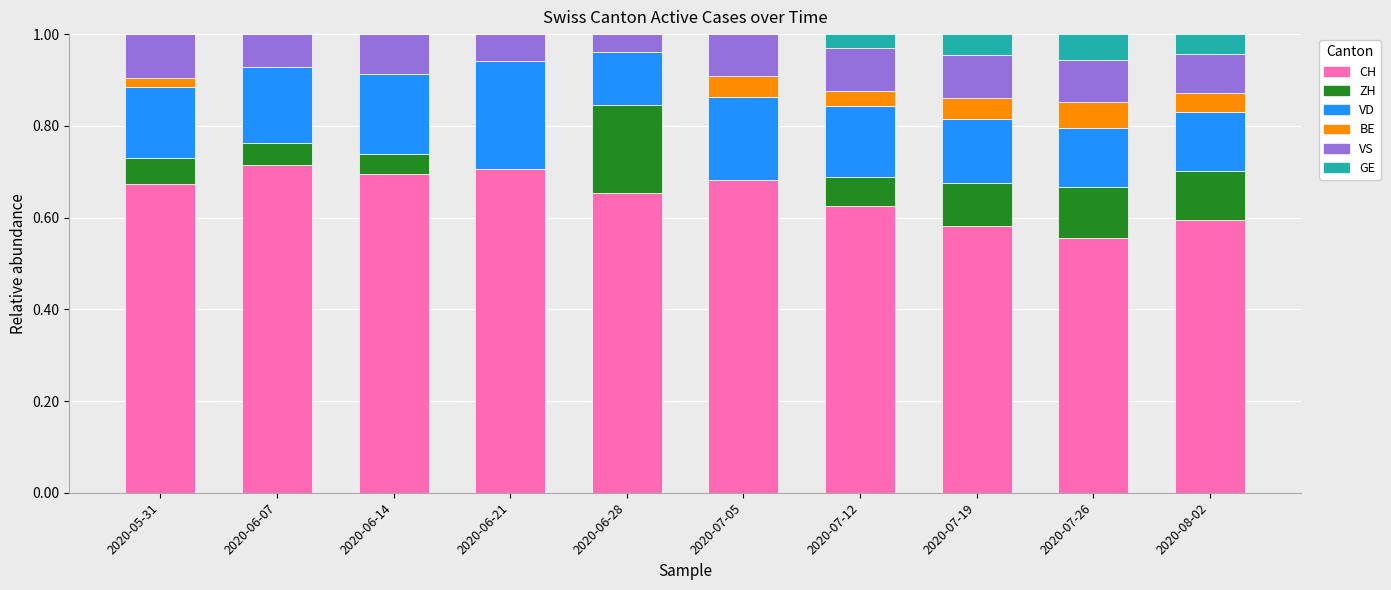

True or false: CH has a value of 0.2 at 2020-06-28.

False